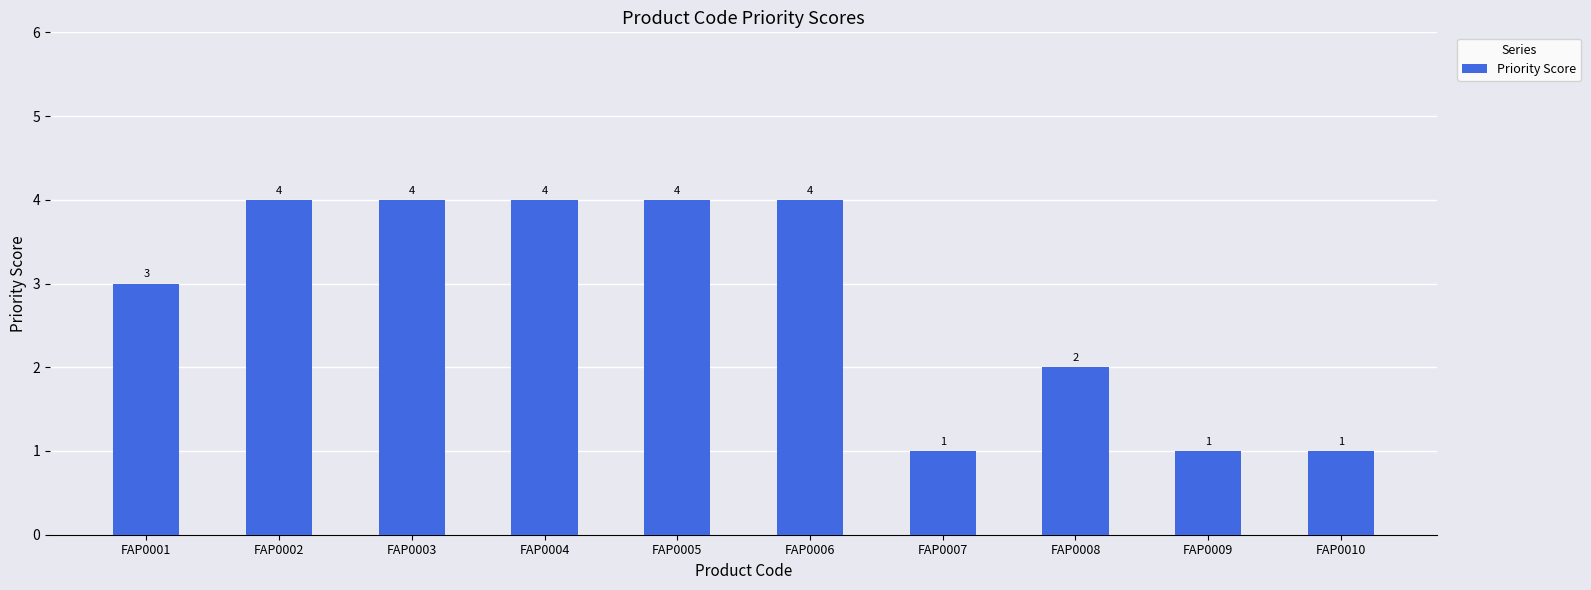

Count the values in the range 1 to 4.

10